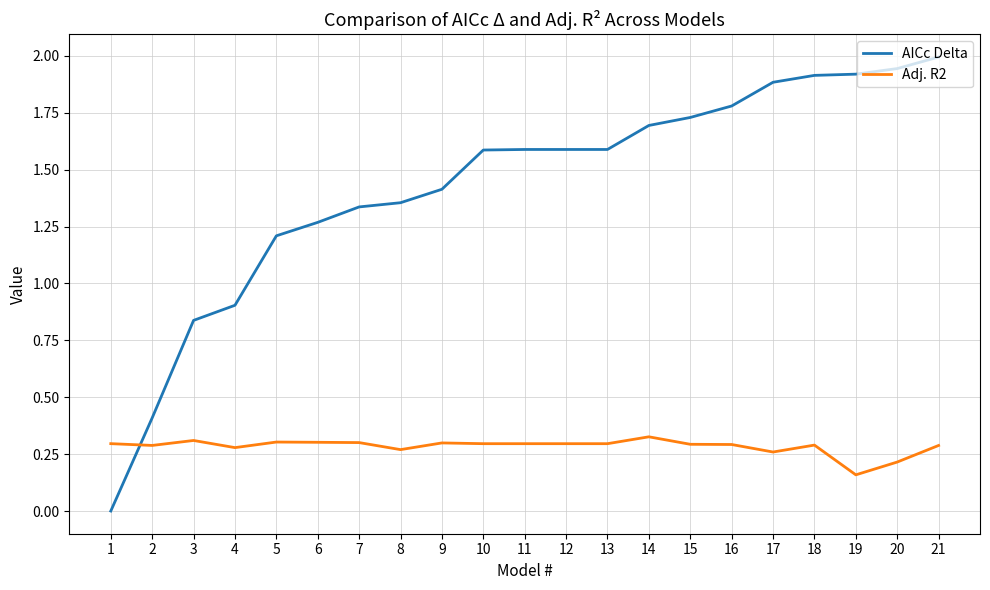

Between 3 and 13, which series saw the biggest shift?

AICc Delta